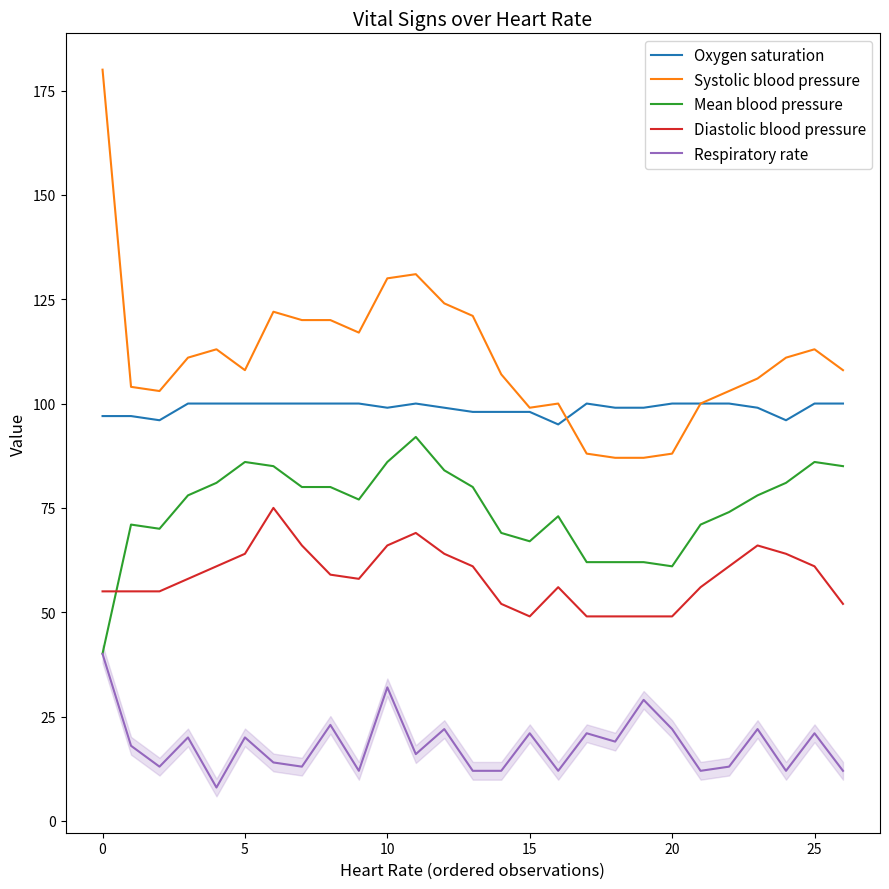

True or false: Oxygen saturation and Respiratory rate cross at least once.

False